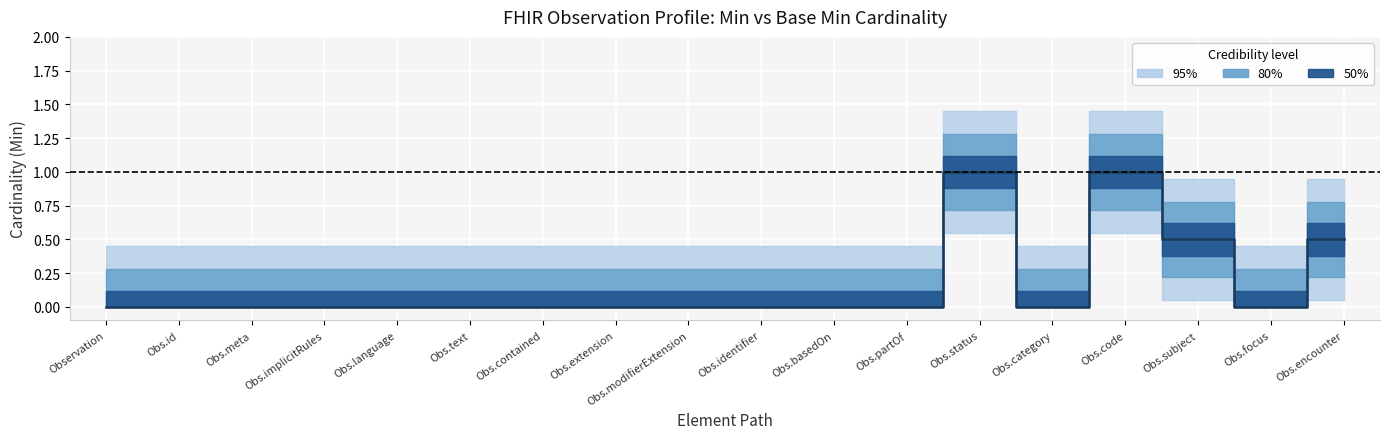

Which series has the largest range (max minus min)?

min